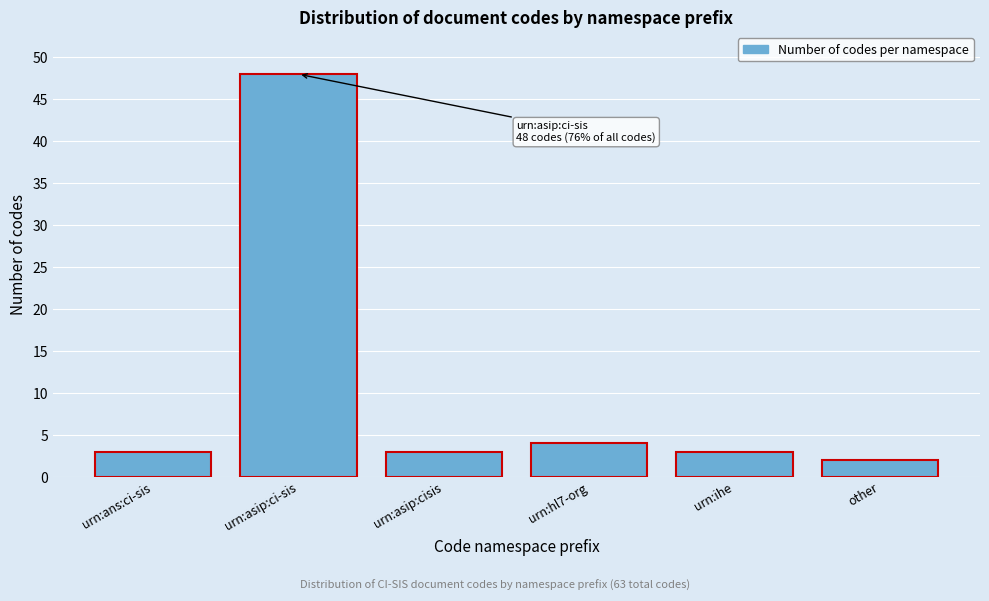

Reading left to right, what are all the values shown in this chart?

3	48	3	4	3	2